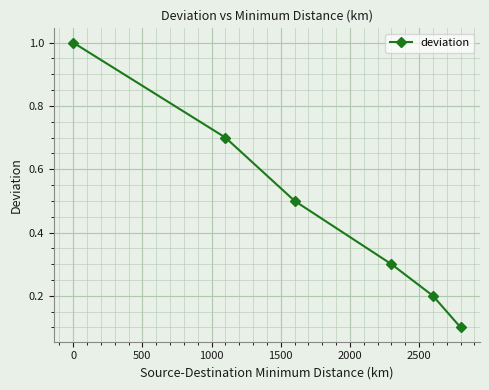

Reading right to left, transcribe all the data shown in this chart.

0.1	0.2	0.3	0.5	0.7	1.0